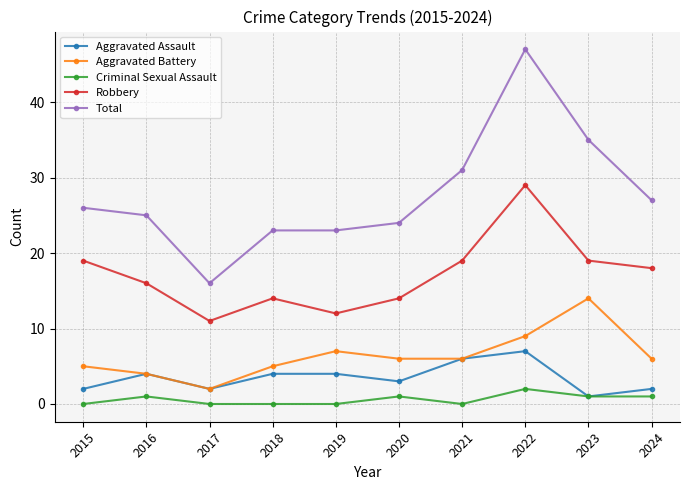

What is the difference between the second highest and second lowest values in the Total series?

12